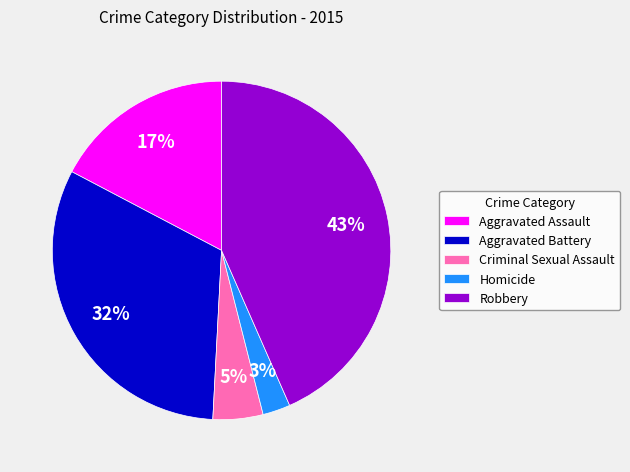

What is the largest slice in the pie chart?

Robbery